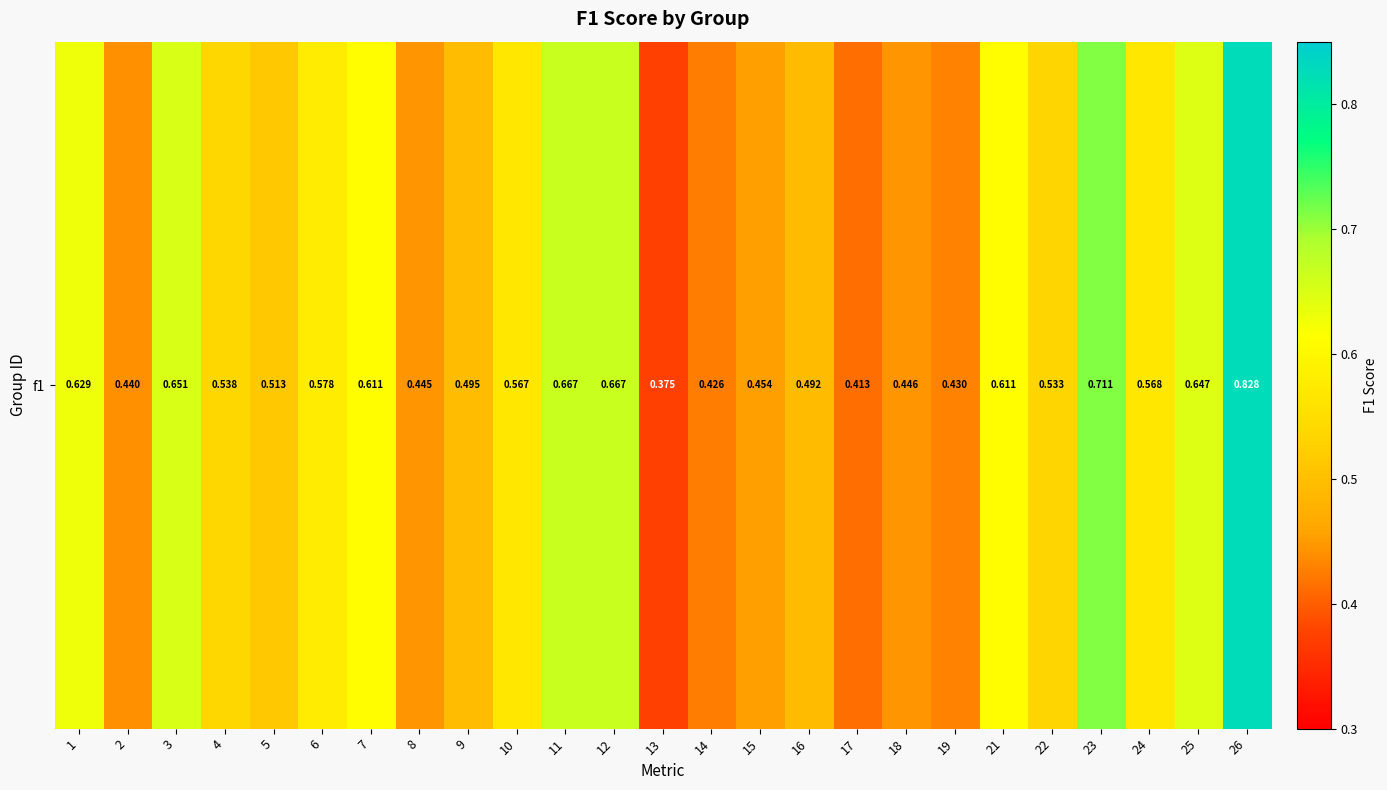

True or false: the data shows 0.9 at 4.

False